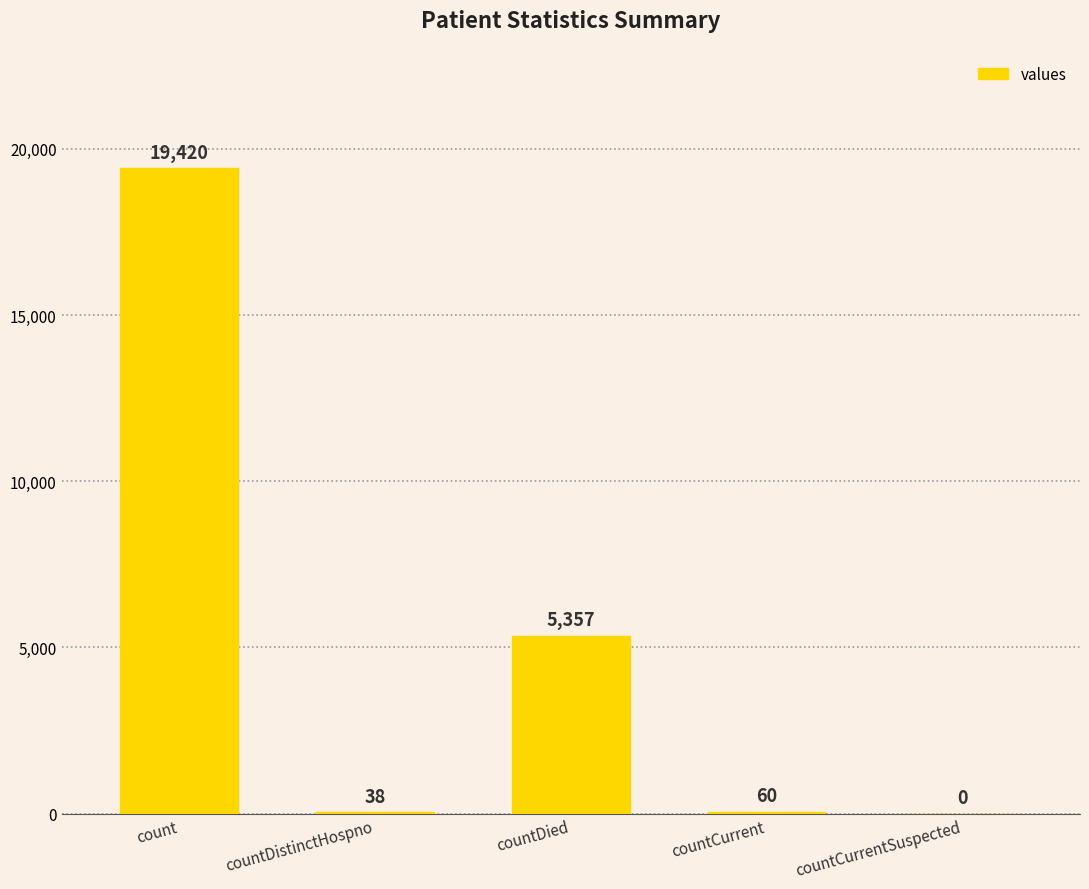

True or false: the data shows 5357 at countDied.

True